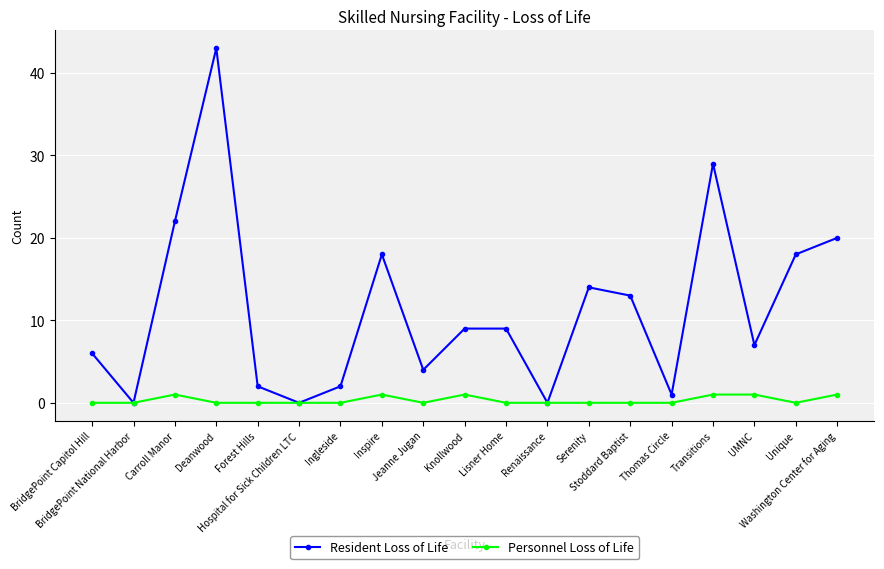

What are all the series names shown in the legend?

Resident Loss of Life, Personnel Loss of Life